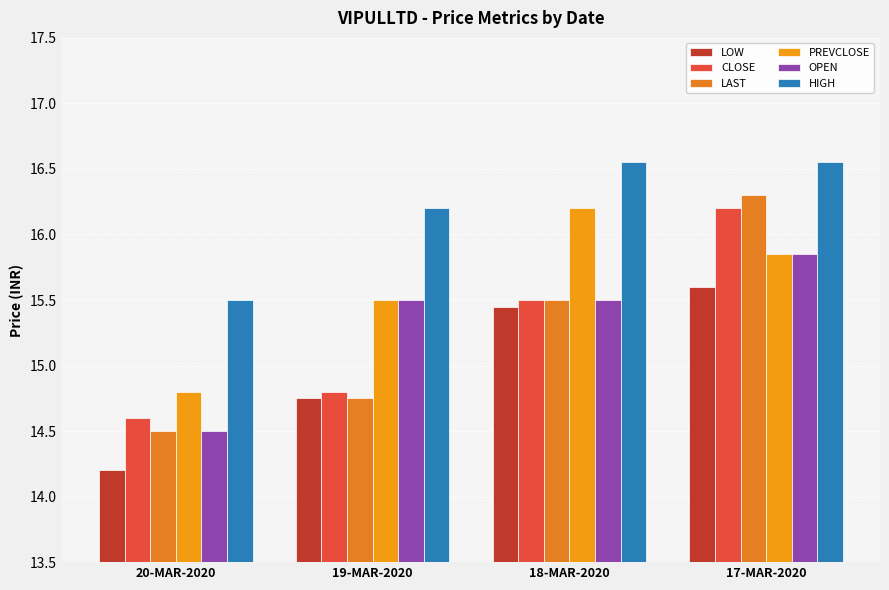

The value of LAST at 17-MAR-2020 is 5.6. True or false?

False